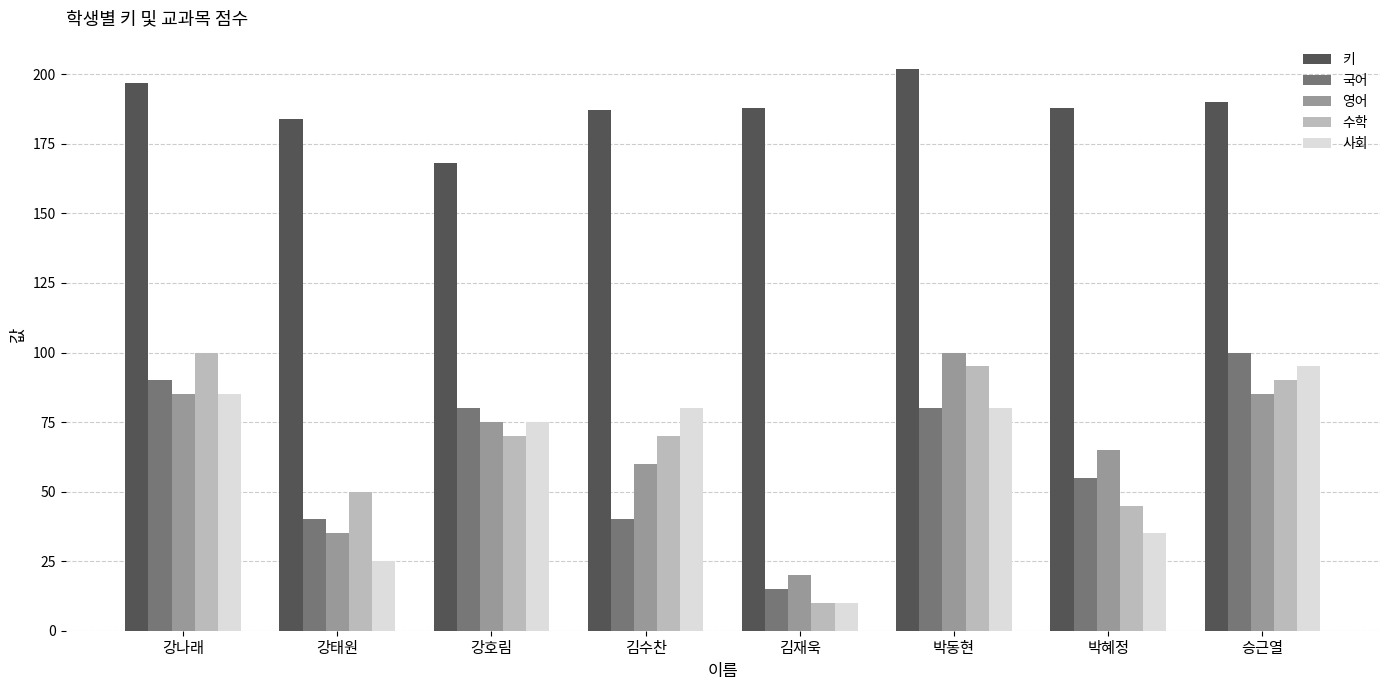

Which series has the largest total across all categories?

키